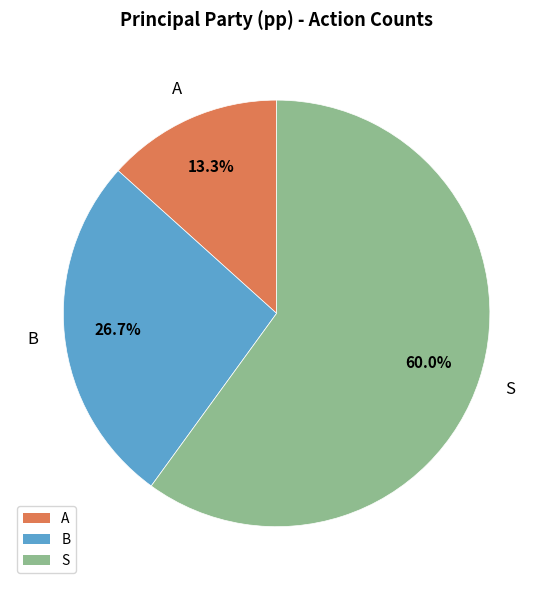

How many segments does this pie chart have?

3